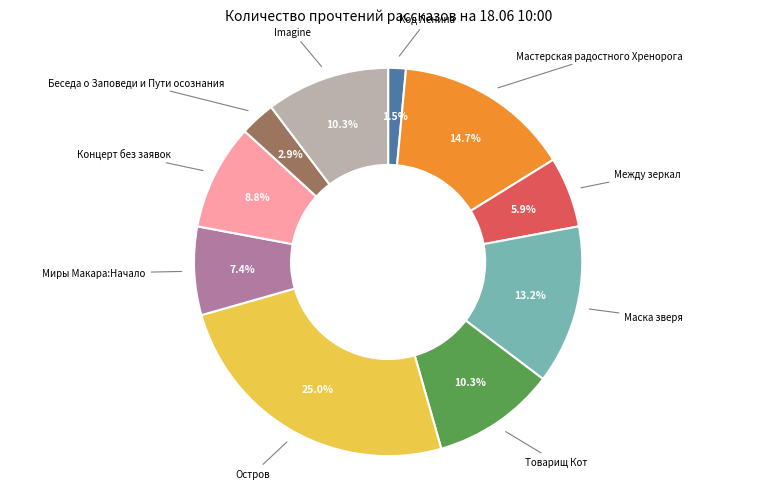

Approximately how many times larger is the value at Беседа о Заповеди и Пути осознания compared to Миры Макара:Начало?

0.4